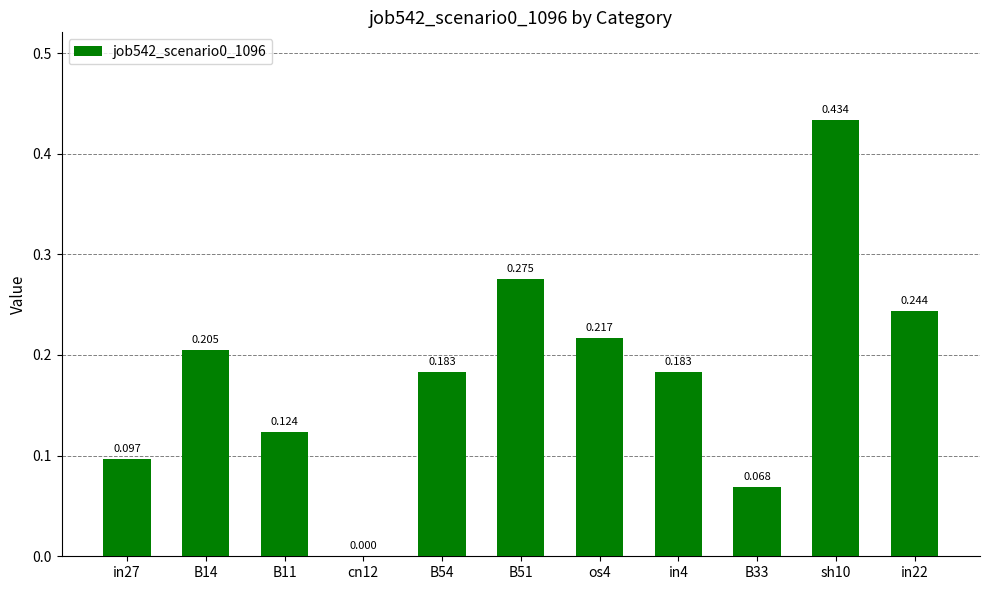

What is the difference between the values at B11 and cn12?

0.1